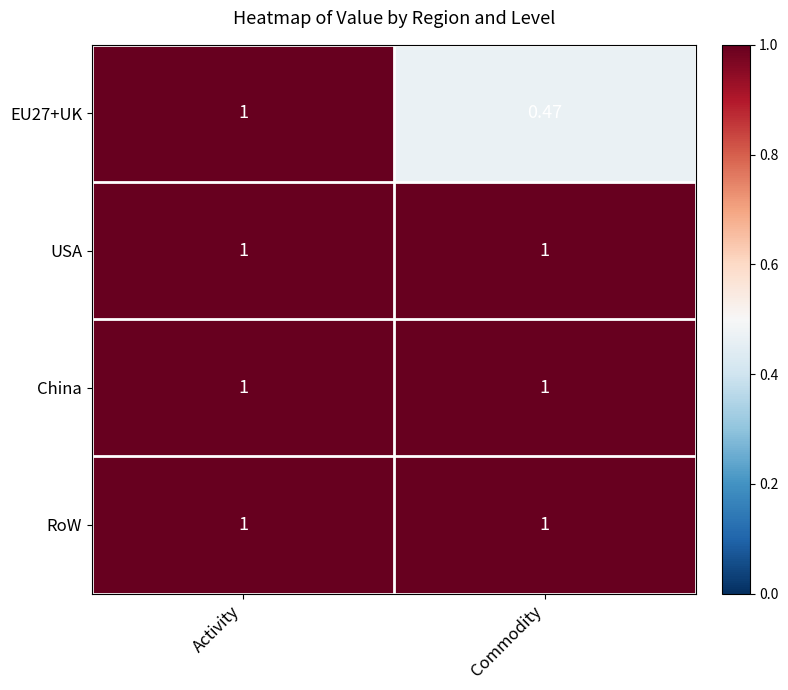

At which category is the sum across all series the highest?

Activity